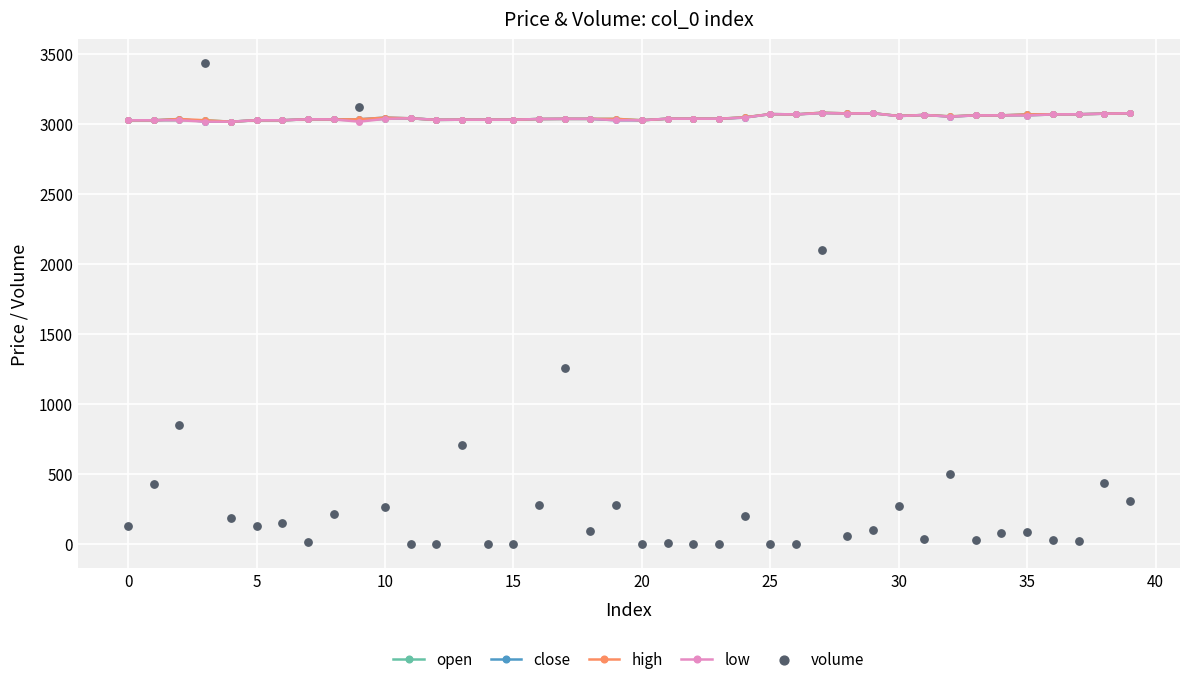

What is the total value across all series at 12?

12128.3